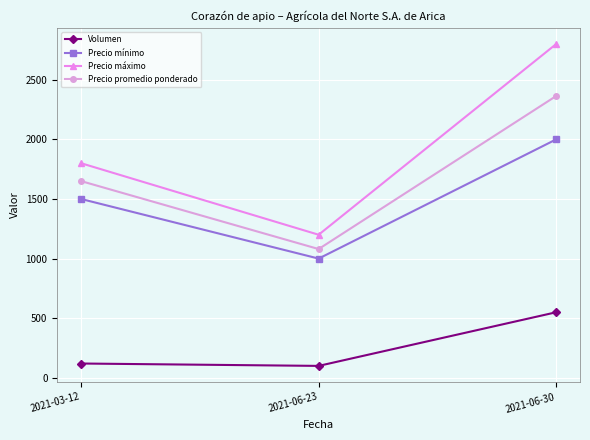

The value of Precio máximo at 2021-06-23 is 1200. True or false?

True